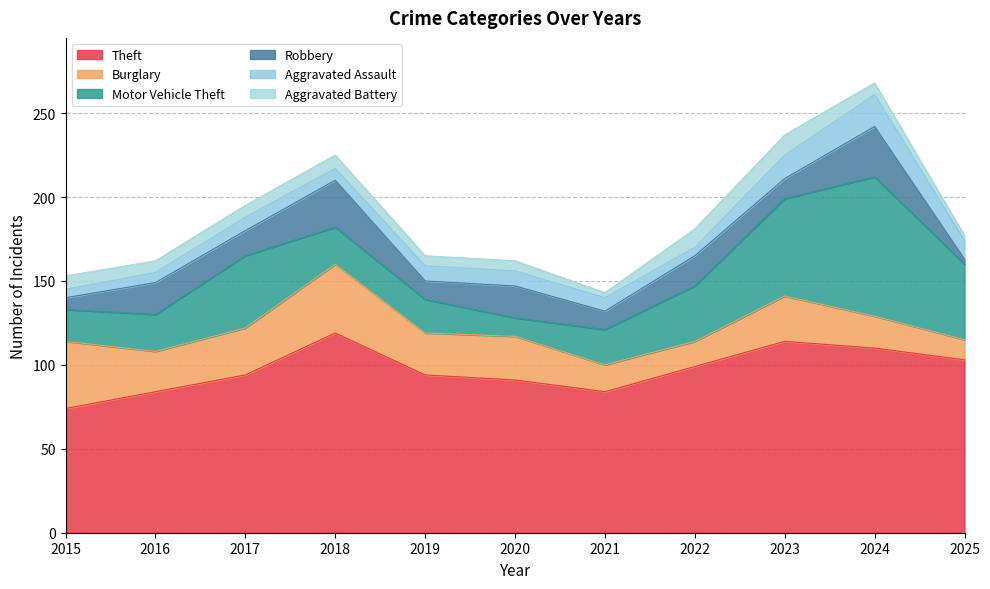

What is the sum of all Robbery values?

173